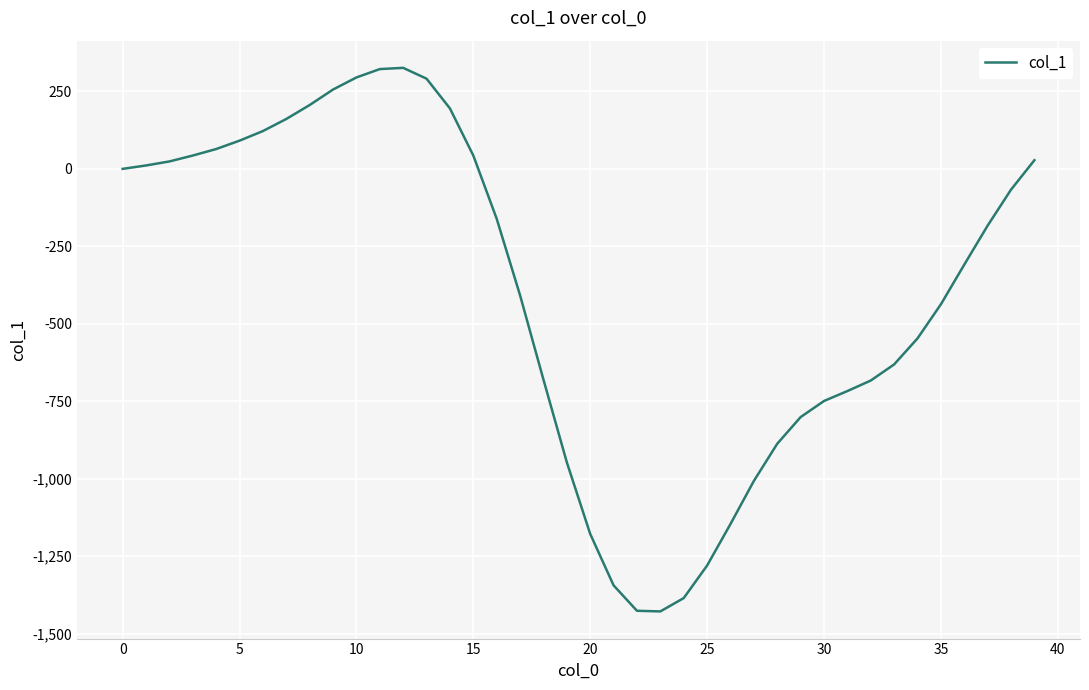

What is the minimum value shown in the chart?

-1428